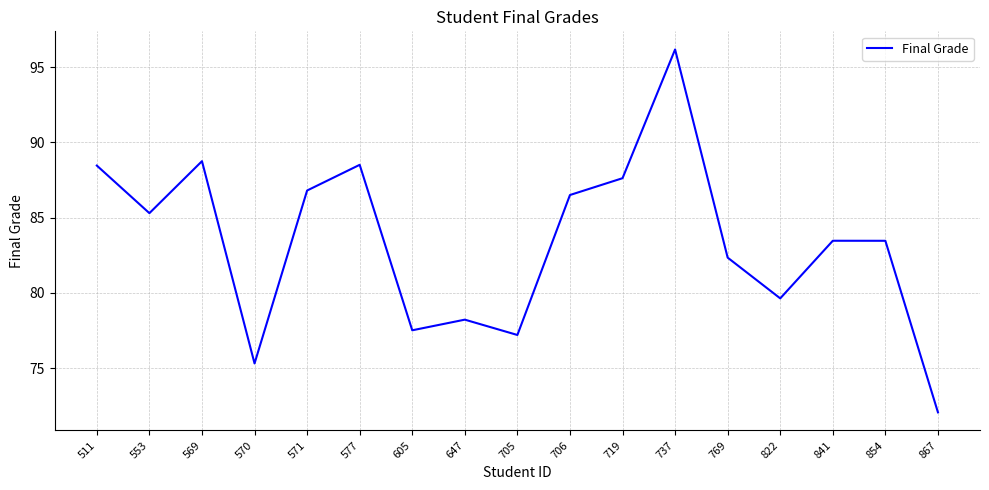

At which label does the data first exceed 83?

511